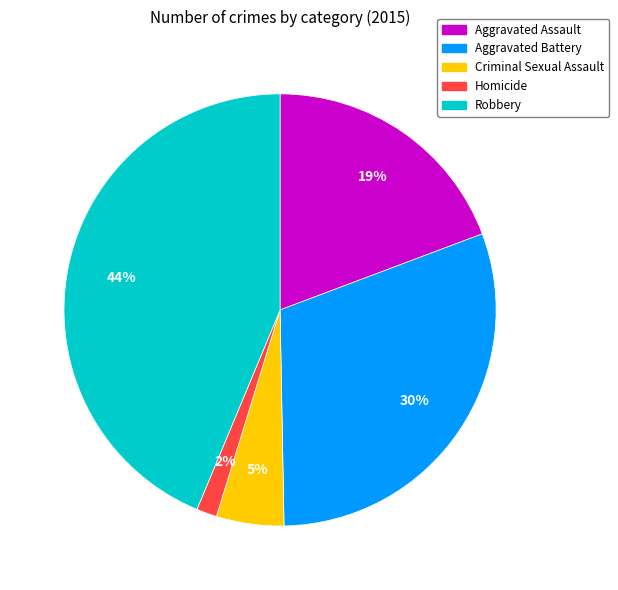

Rank the categories by value from lowest to highest.

Homicide, Criminal Sexual Assault, Aggravated Assault, Aggravated Battery, Robbery